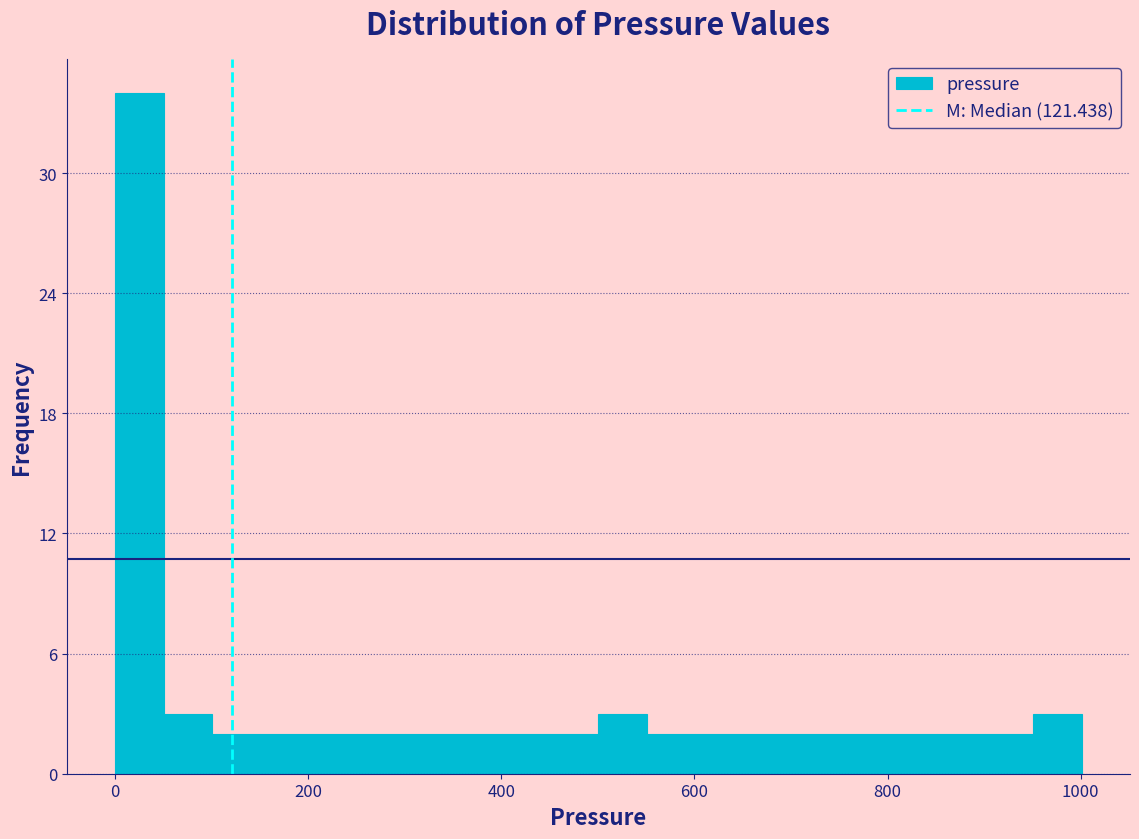

Around what value on the x-axis is the tallest bar? Give the approximate position of its centre, as read against the axis.

20